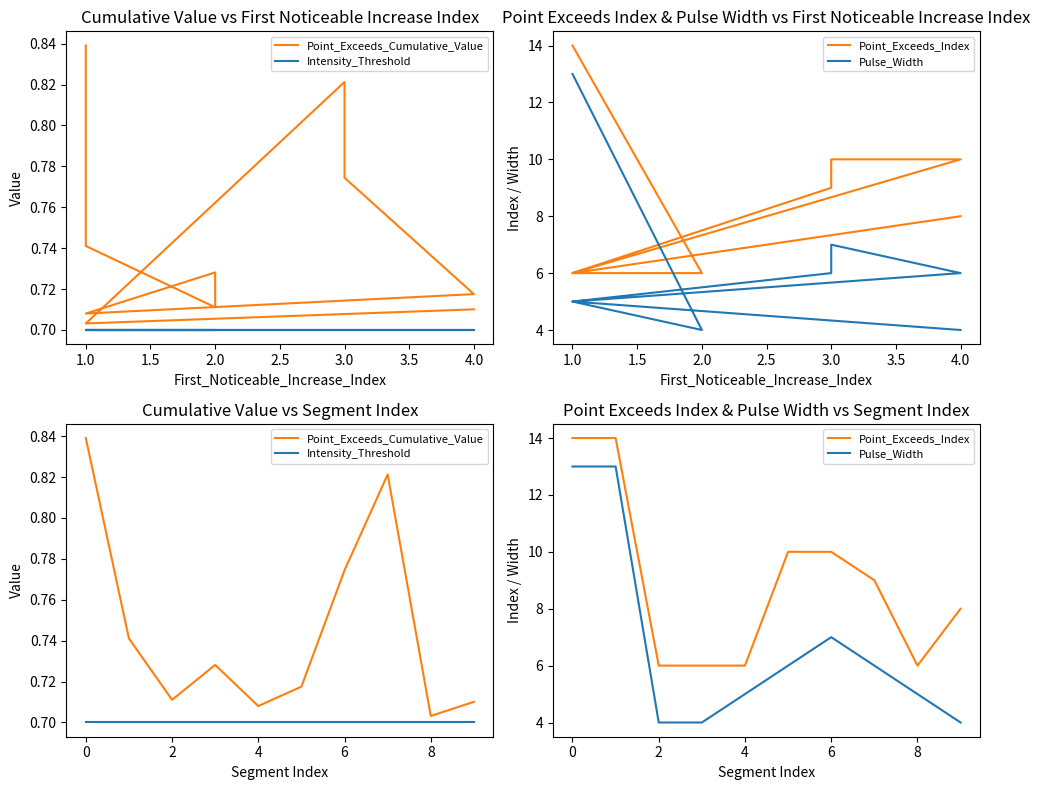

How many lines are shown in the chart?

4